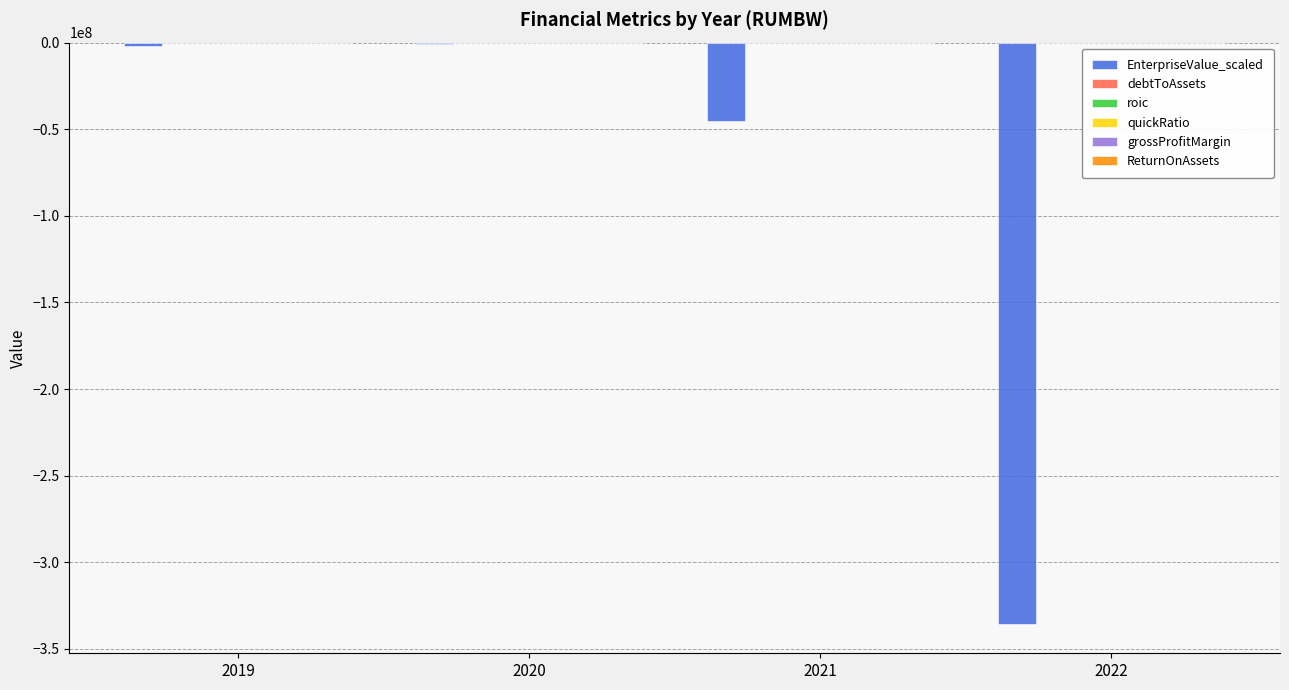

Which series changed the most between 2020 and 2022?

EnterpriseValue_scaled